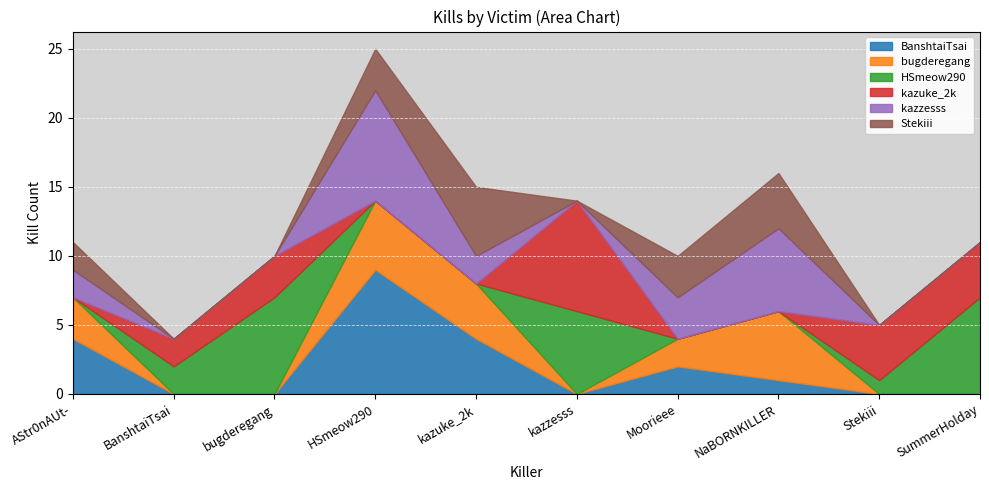

What is the spread (max minus min) of values at kazzesss?

8